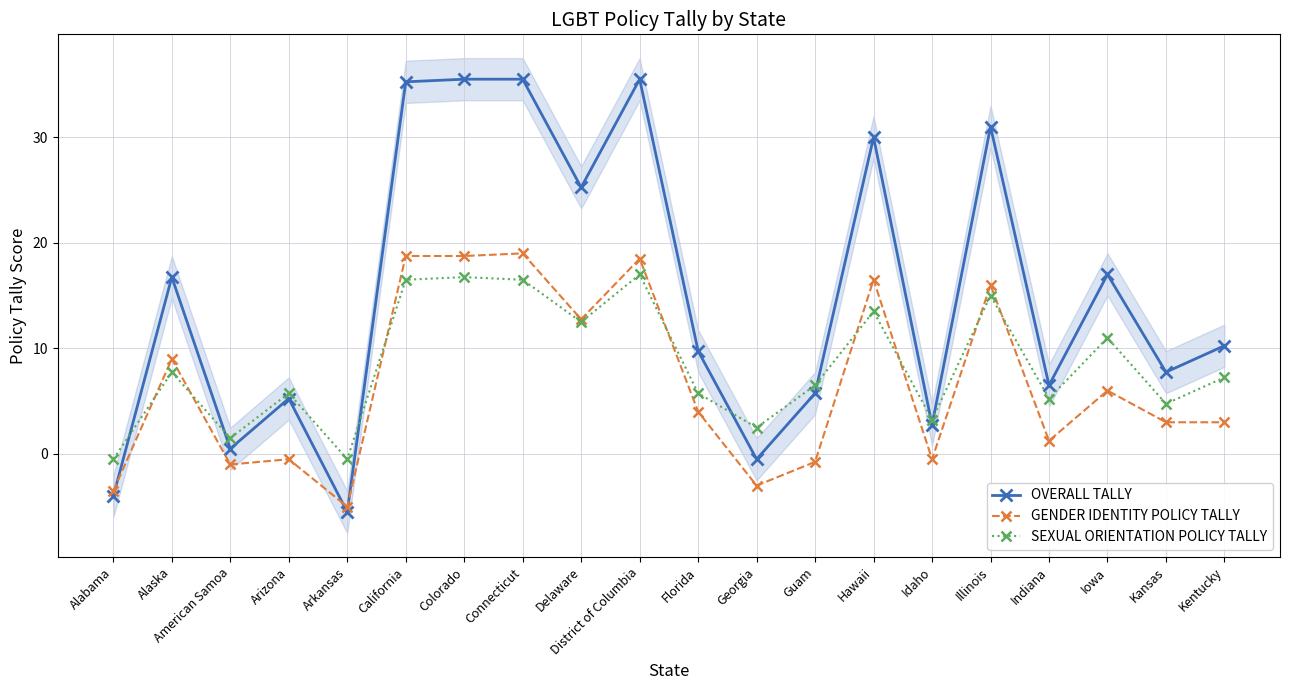

How many values in the SEXUAL ORIENTATION POLICY TALLY series exceed 7?

10